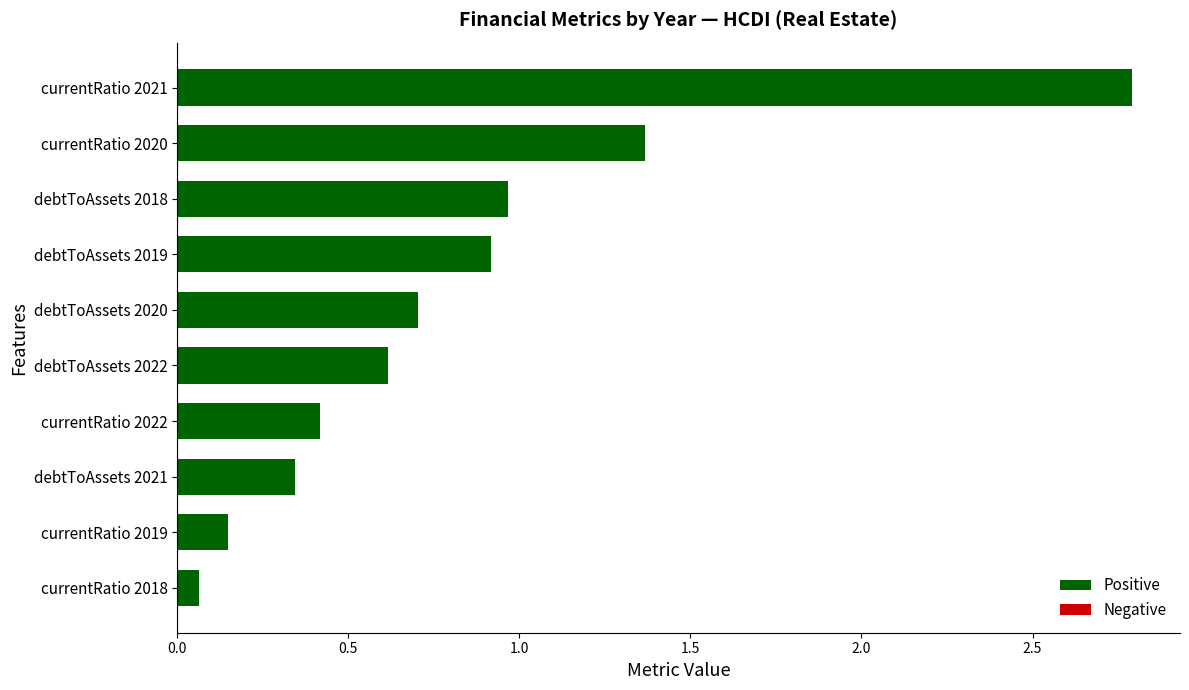

Rank the categories by value from highest to lowest.

currentRatio 2021, currentRatio 2020, debtToAssets 2018, debtToAssets 2019, debtToAssets 2020, debtToAssets 2022, currentRatio 2022, debtToAssets 2021, currentRatio 2019, currentRatio 2018